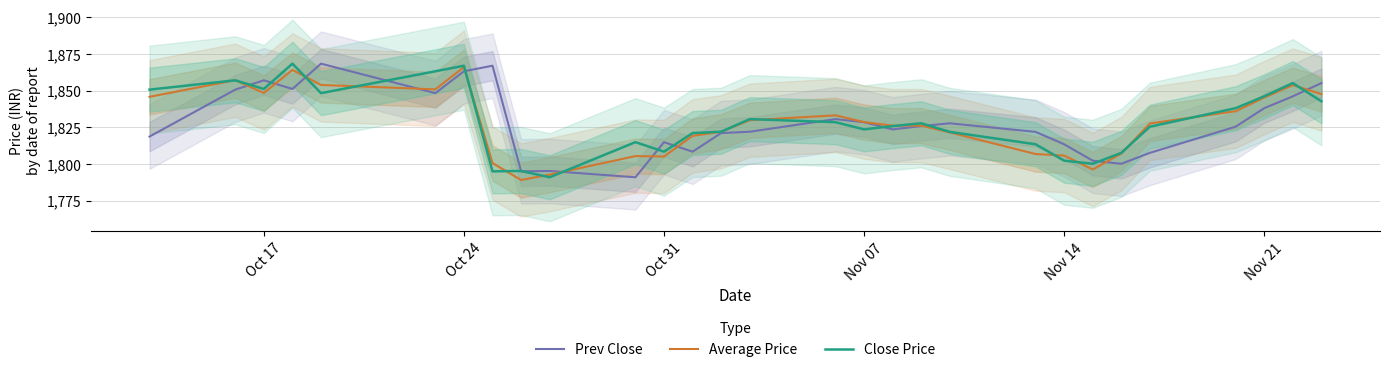

Where is the first local minimum for Average Price?

Oct 17